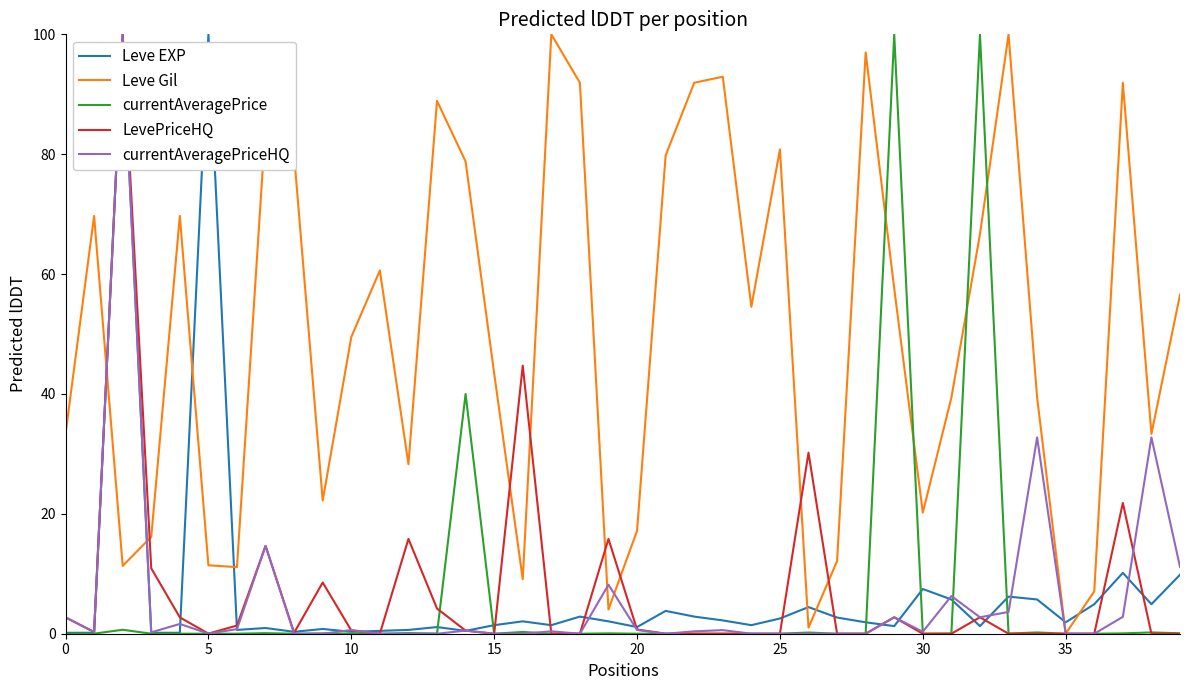

Which series has the largest total across all categories?

Leve Gil